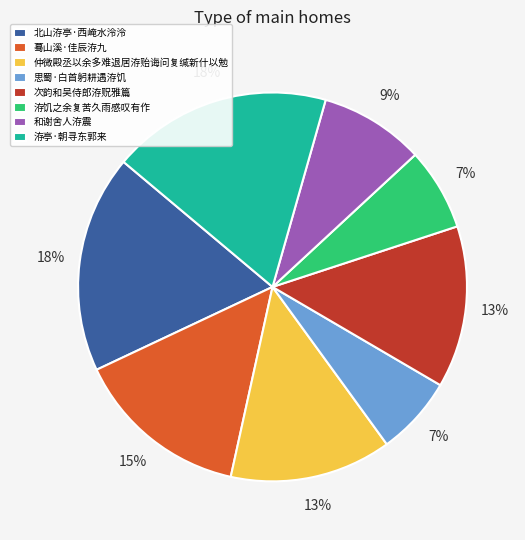

Combined, do 和谢舍人洊震 and 洊亭·朝寻东郭来 account for over 50%?

No